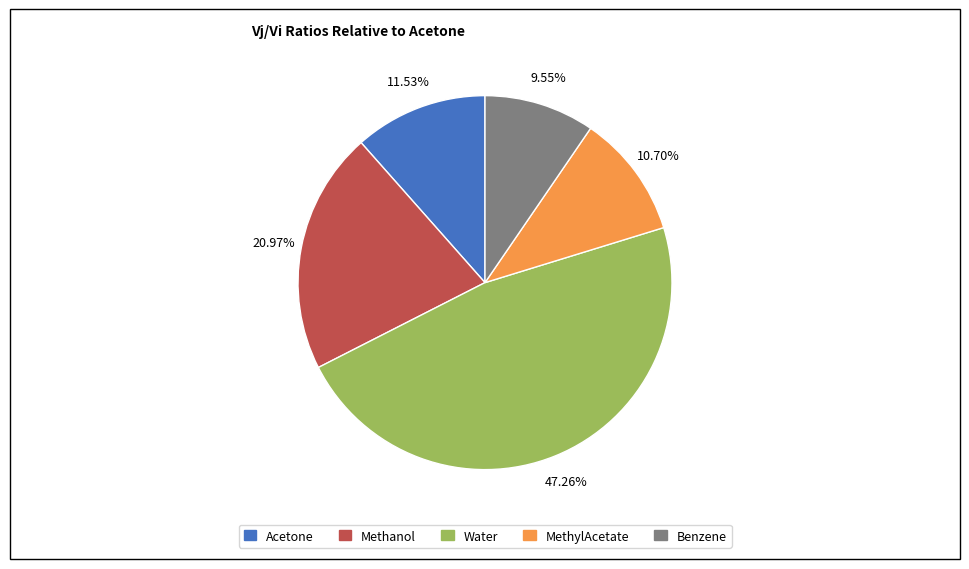

Does any single category account for the majority?

No